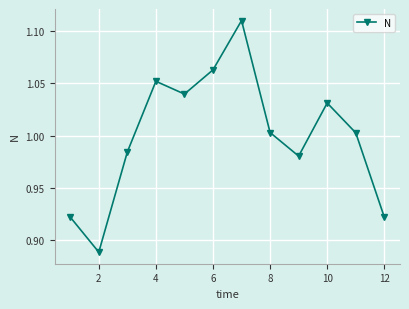

True or false: the data has more than 2 interior local peaks.

True